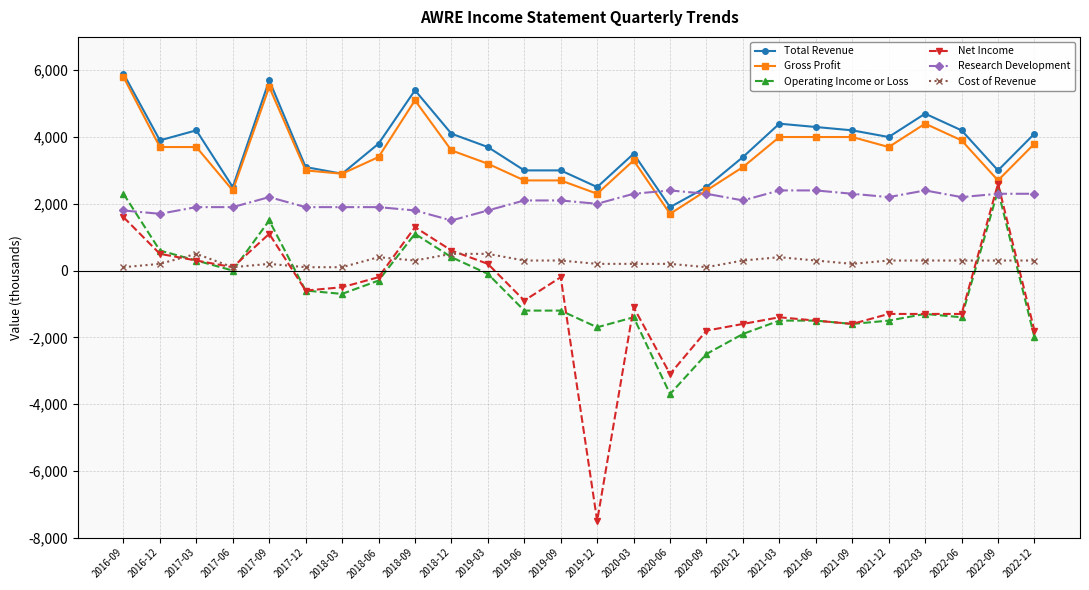

What is the highest value of the Operating Income or Loss series?

2400